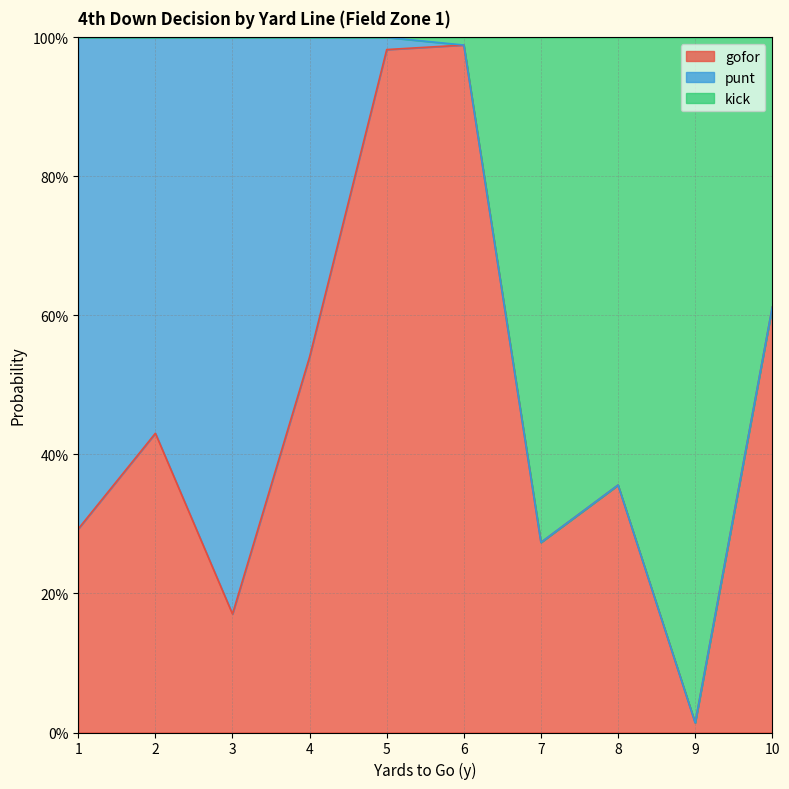

What are all the series names shown in the legend?

gofor, punt, kick